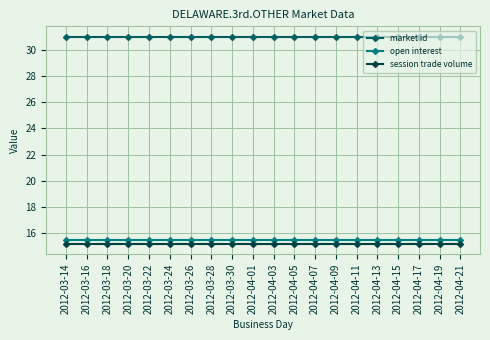

Is it true that session trade volume equals 7.0 at 2012-03-24?

False